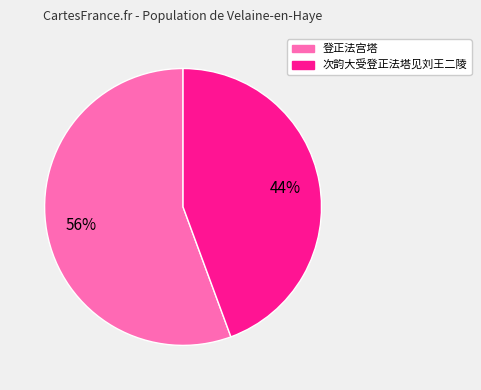

Rank the categories by value from highest to lowest.

登正法宫塔, 次韵大受登正法塔见刘王二陵